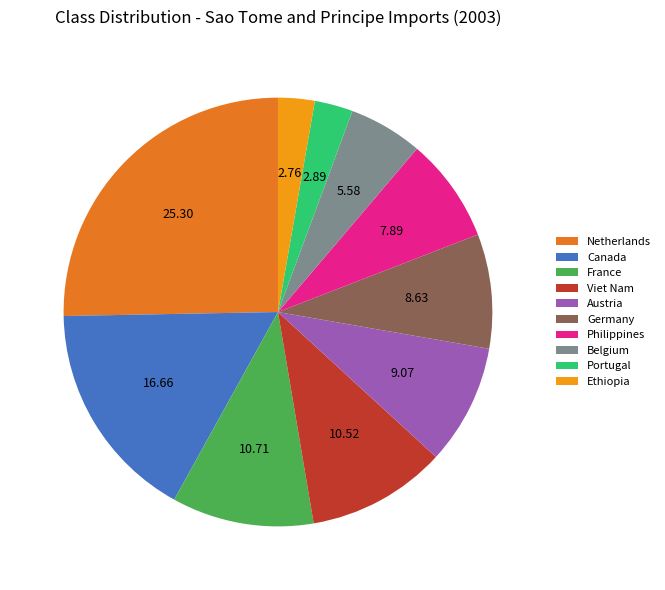

What is the ratio of the value at Philippines to the value at Austria?

0.9